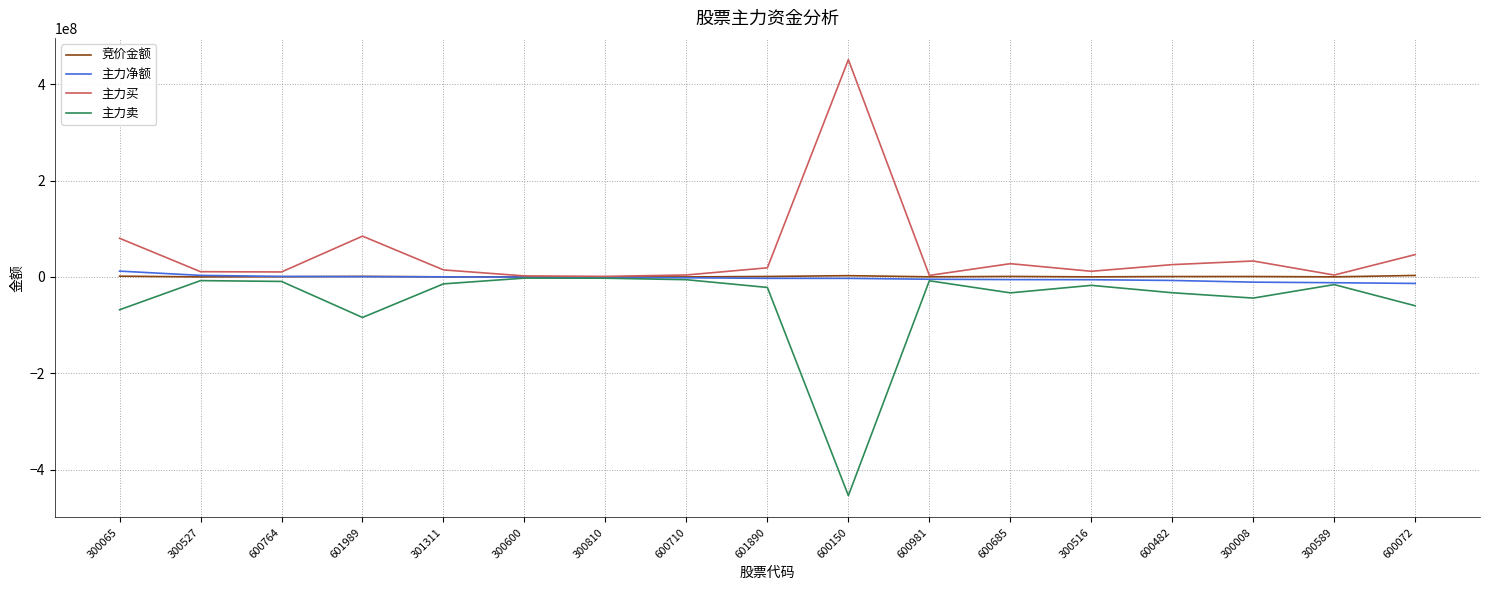

What is the spread (max minus min) of values at 601890?

40748632